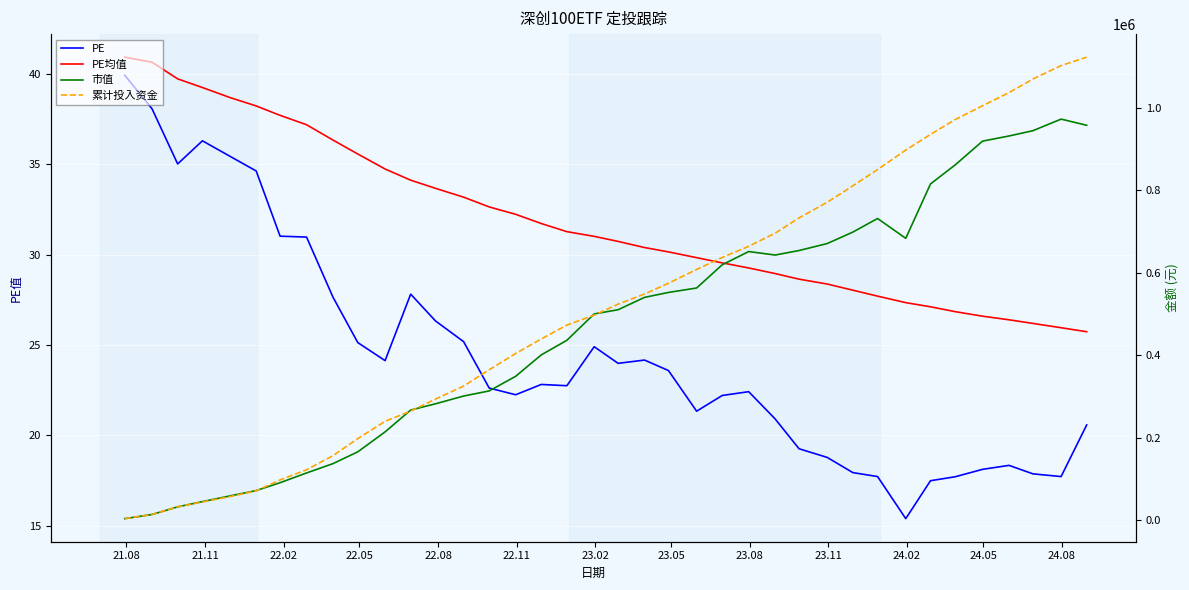

True or false: PE均值 and 累计投入资金 cross at least once.

False